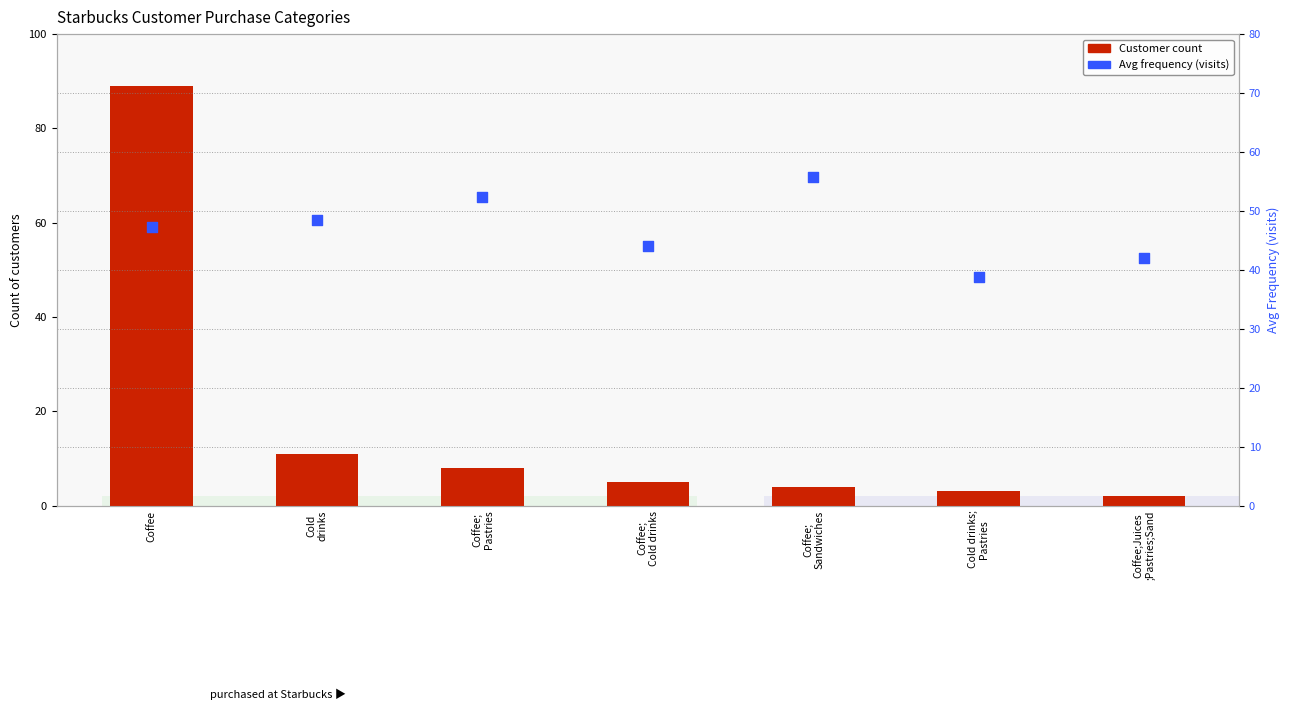

Which series contains the highest Y value?

Count of customers